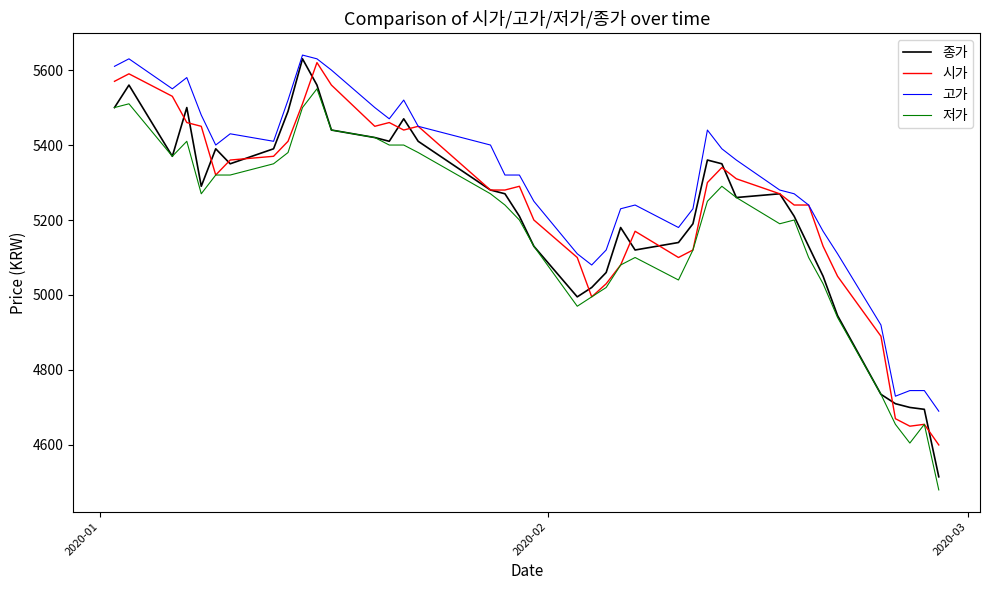

True or false: 저가 and 고가 cross at least once.

False